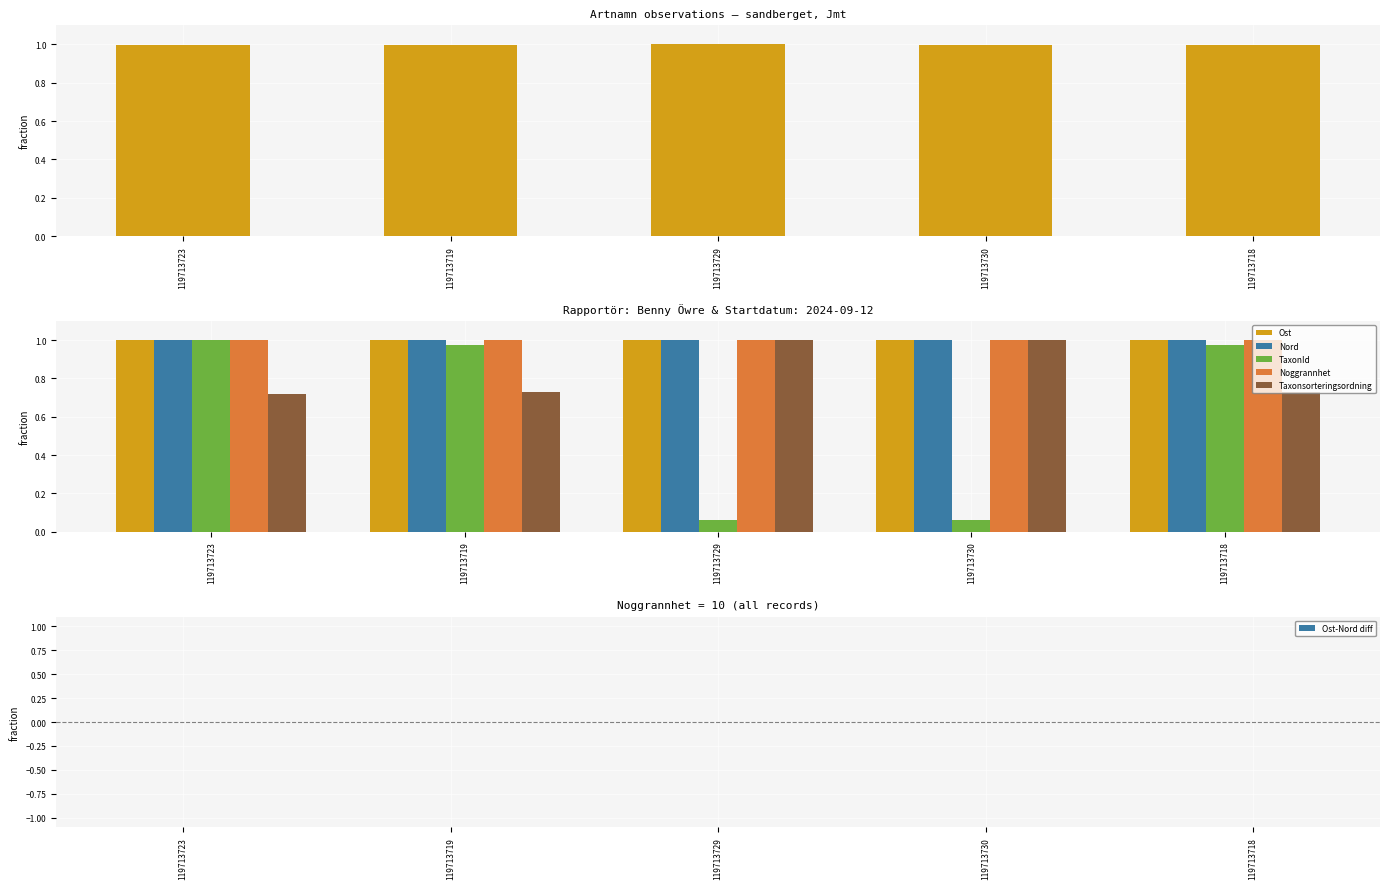

Reading left to right, extract all data points from this chart.

Ost: 1.0	1.0	1.0	1.0	1.0
Nord: 1.0	1.0	1.0	1.0	1.0
TaxonId: 1.0	1.0	0.1	0.1	1.0
Noggrannhet: 1.0	1.0	1.0	1.0	1.0
Taxonsorteringsordning: 0.7	0.7	1.0	1.0	0.7